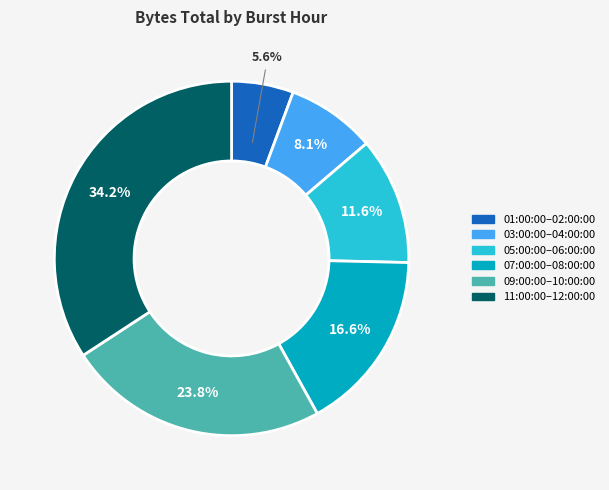

How much of the chart is everything except 03:00:00–04:00:00?

91.9%